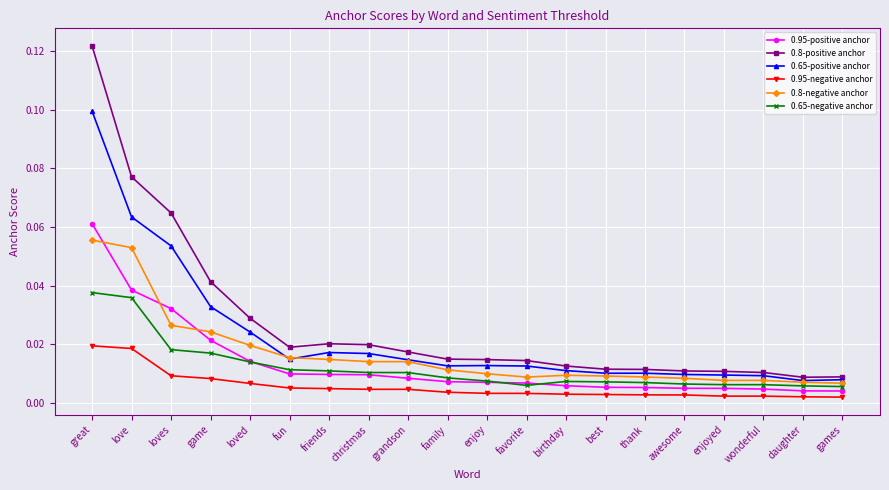

What is the label of the 6th point from the left?

fun